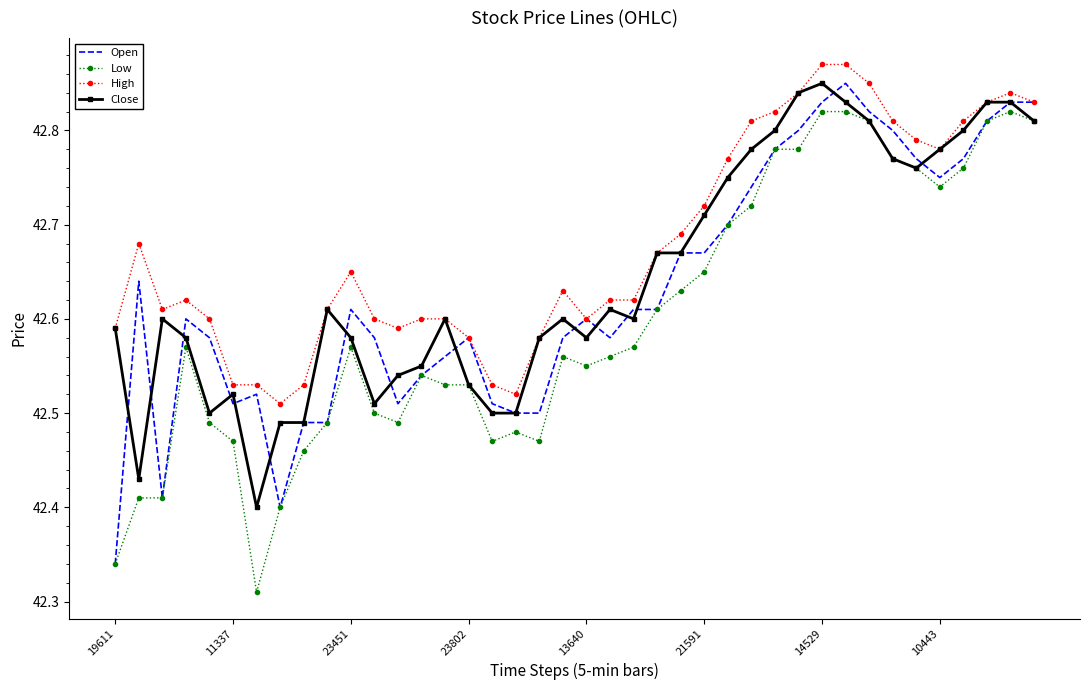

Which series has the largest total across all categories?

High